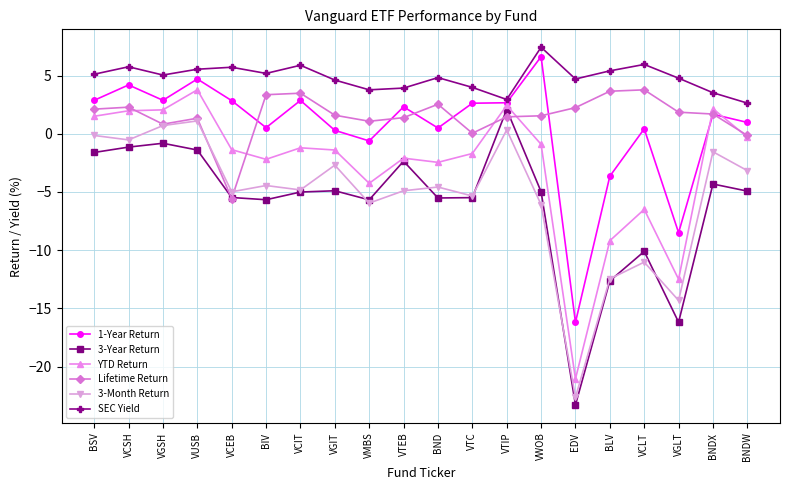

The value of SEC Yield at BLV is 5.4. True or false?

True